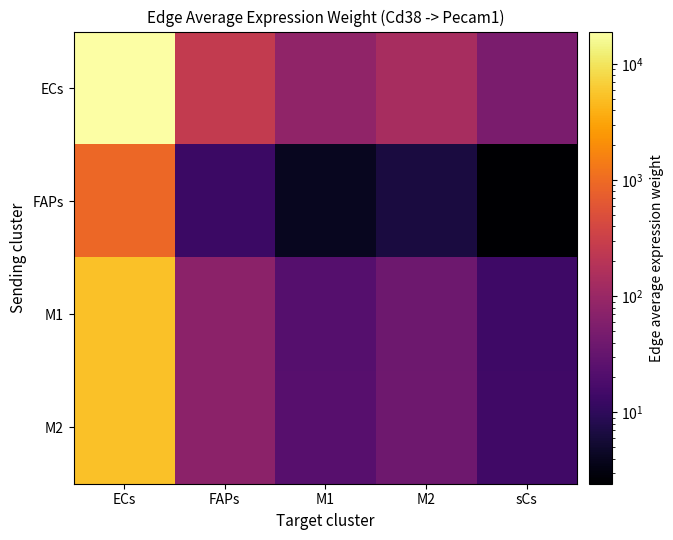

List the series in order of their peak value, lowest first.

FAPs, M1, M2, ECs